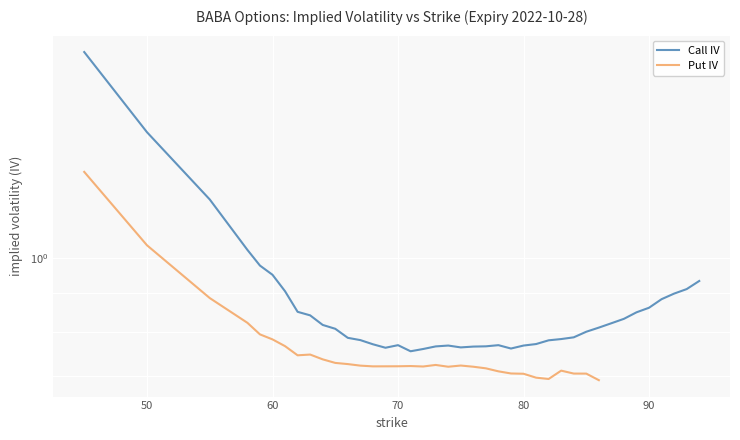

Rank the categories by value from highest to lowest.

45, 50, 55, 58, 59, 60, 94, 93, 61, 92, 91, 90, 62, 89, 63, 88, 87, 64, 86, 65, 85, 84, 66, 83, 67, 82, 81, 68, 70, 78, 74, 80, 77, 73, 76, 75, 69, 79, 72, 71